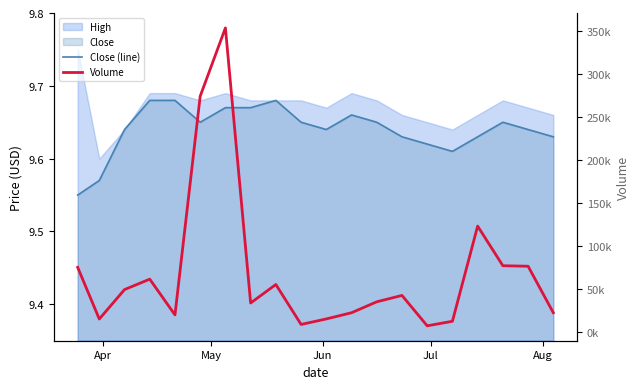

The value of Close (line) at Jul is 2.7. True or false?

False